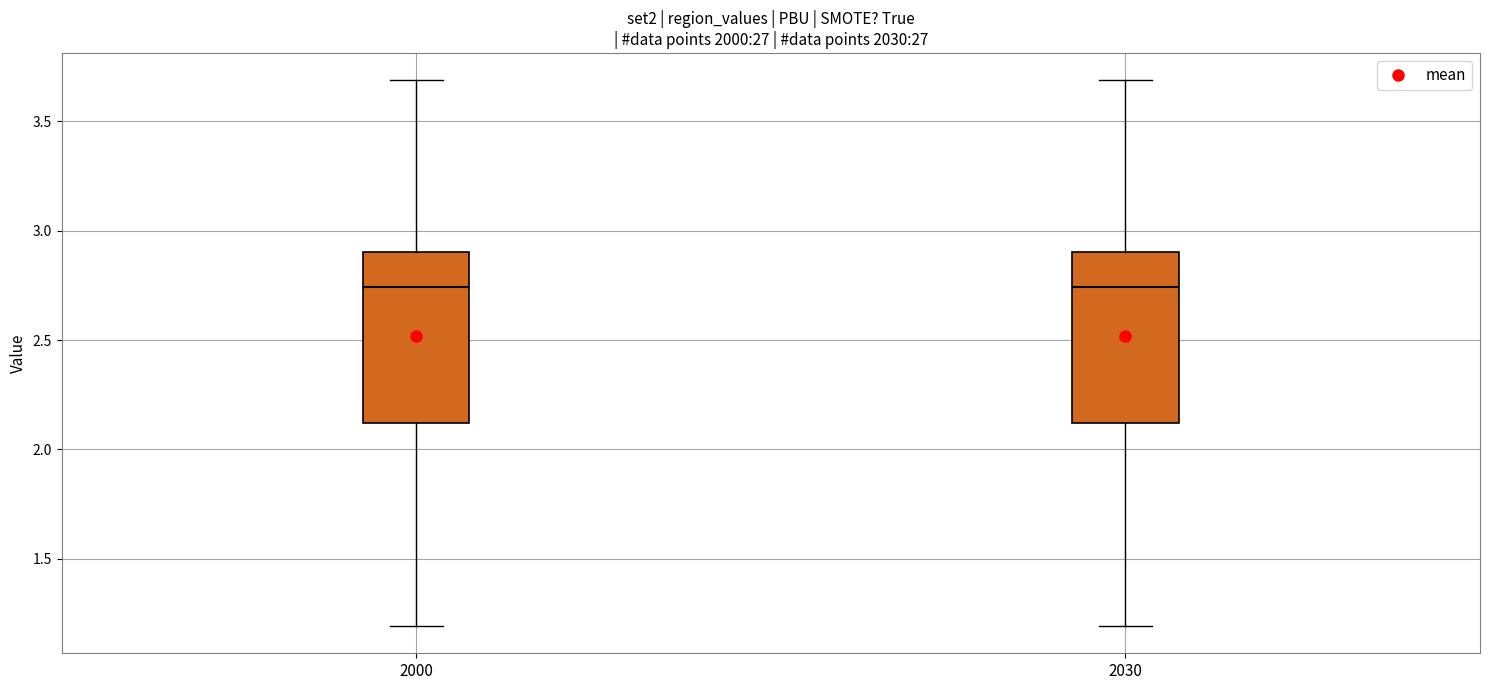

Reading left to right, transcribe this box plot: for each box, give where its median line is, the range the box spans, and where its two whiskers end, as read against the y-axis. The values are not printed on the chart, so give them approximately, as read against the axis.

2000: median 2.75, box 2.10 to 2.90, whiskers 1.20 to 3.70
2030: median 2.75, box 2.10 to 2.90, whiskers 1.20 to 3.70